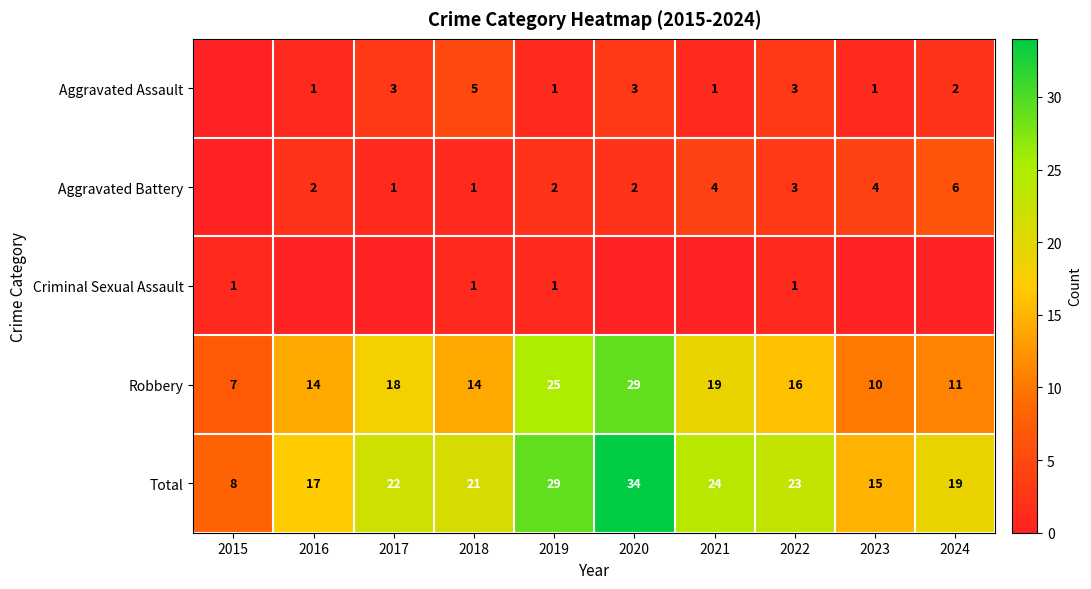

What is the lowest value of the Total series?

8